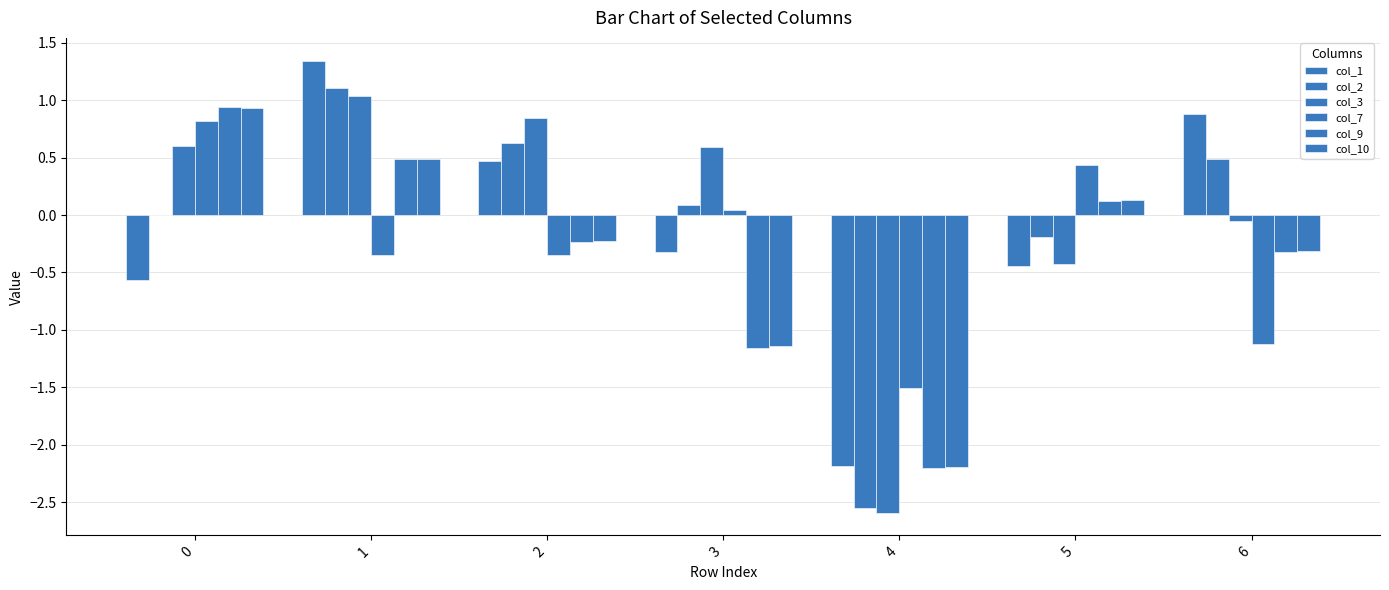

Is it true that col_2 equals 0.6 at 2?

True